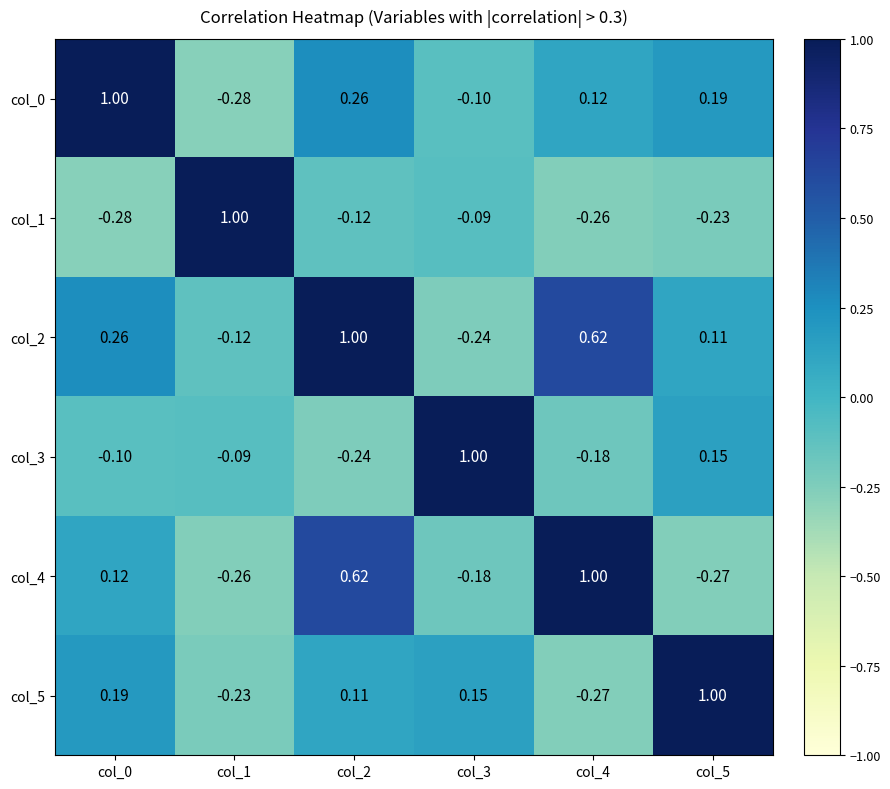

What is the difference between the highest and lowest values at col_2?

1.2